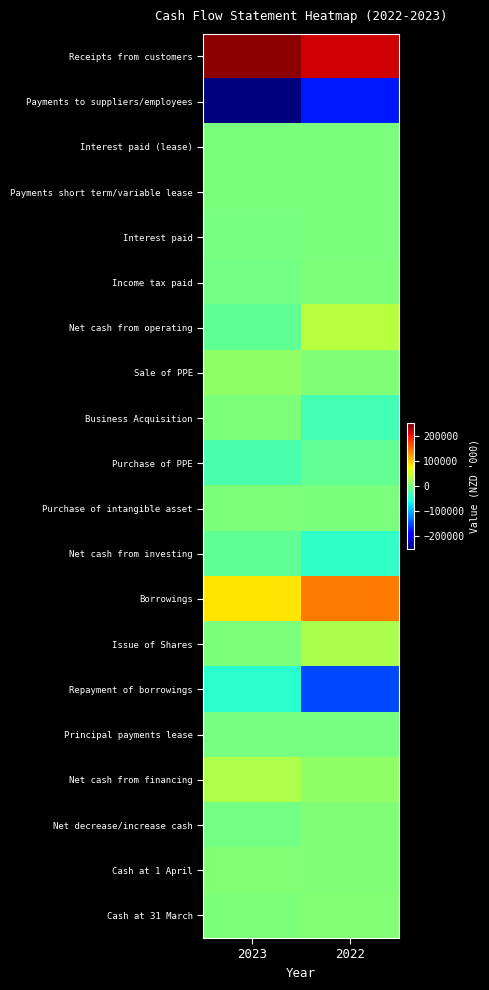

What is the difference between the highest and lowest values at 2023?

496897